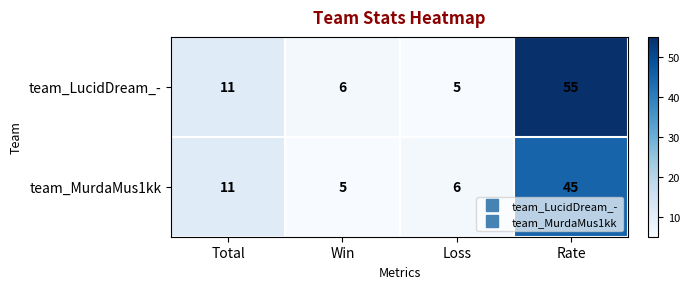

What is the difference between the highest and lowest values at Rate?

10